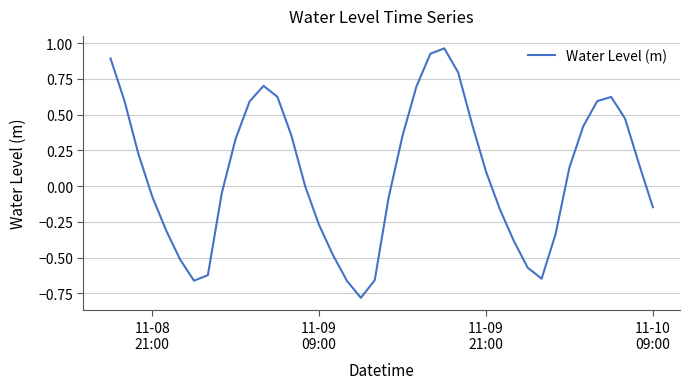

What is the difference between the maximum and minimum values?

1.7